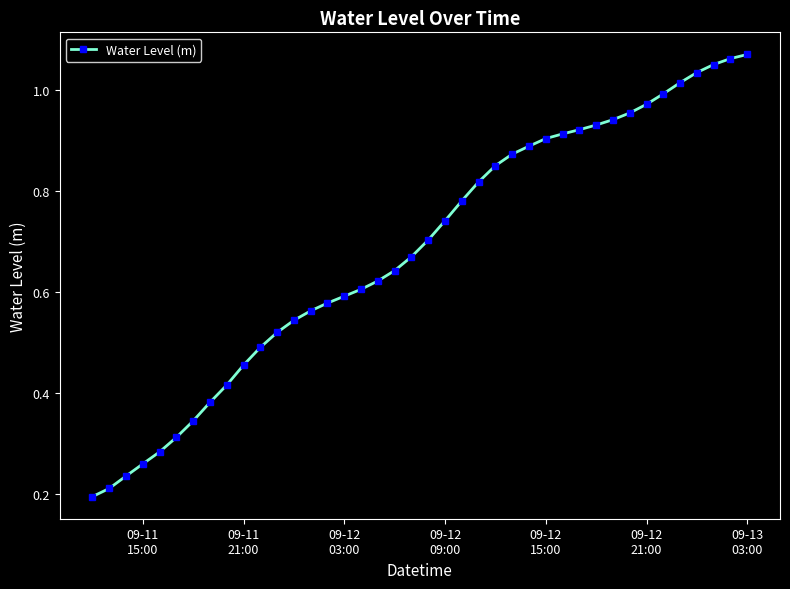

What is the sum of all values?

27.3